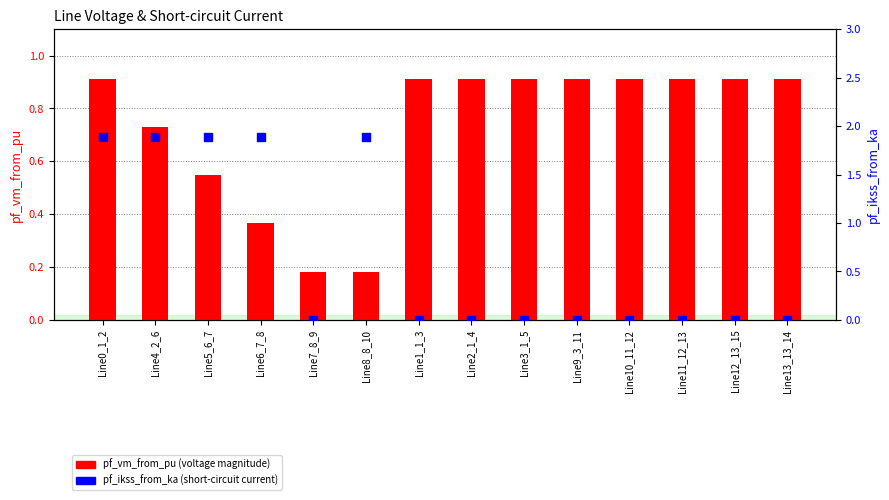

What are all the series names shown in the legend?

pf_vm_from_pu, pf_ikss_from_ka